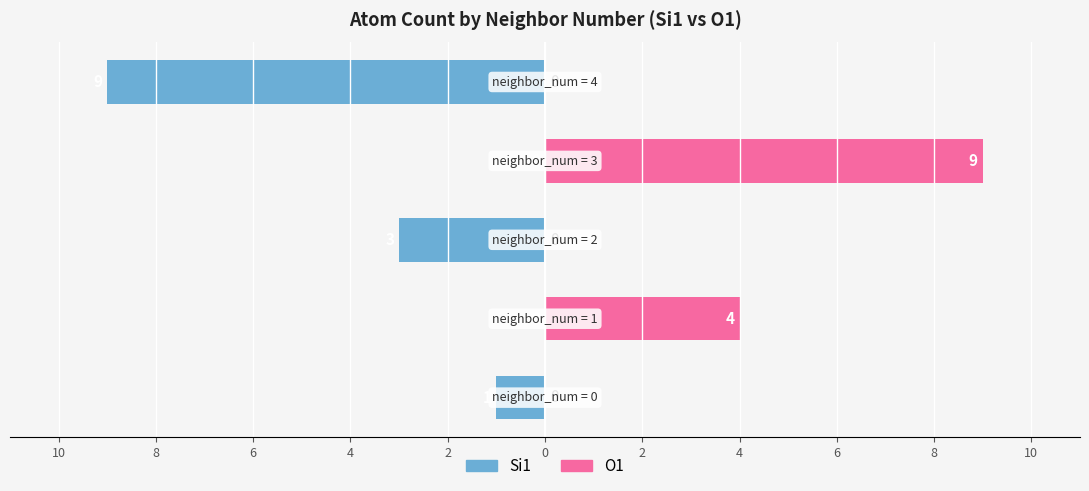

Reading right to left, list all the values displayed in this chart.

Si1: 10=-9	8=0	6=-3	4=0	2=-1
O1: 10=0	8=9	6=0	4=4	2=0